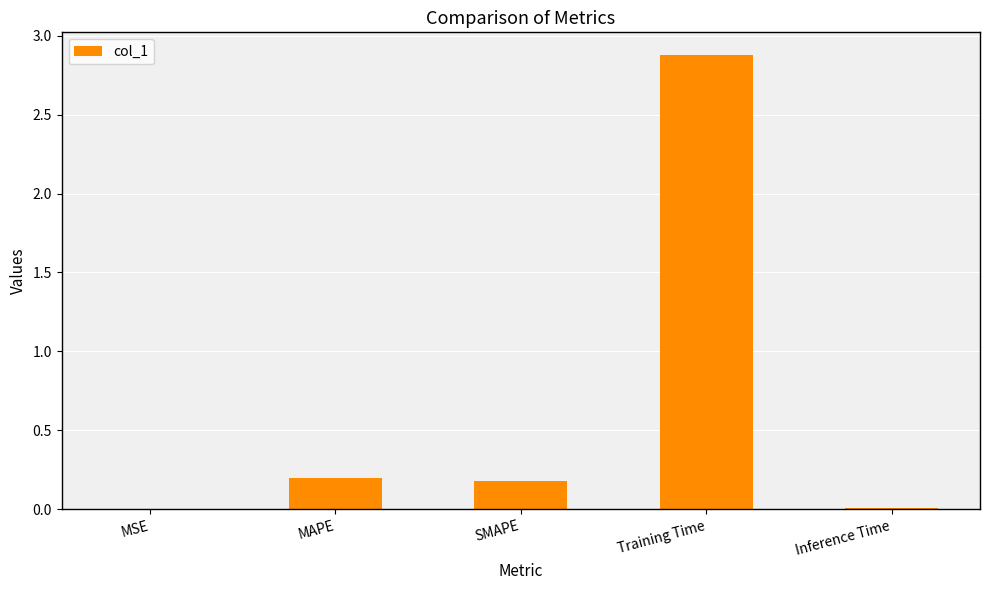

Are the bars horizontal?

No